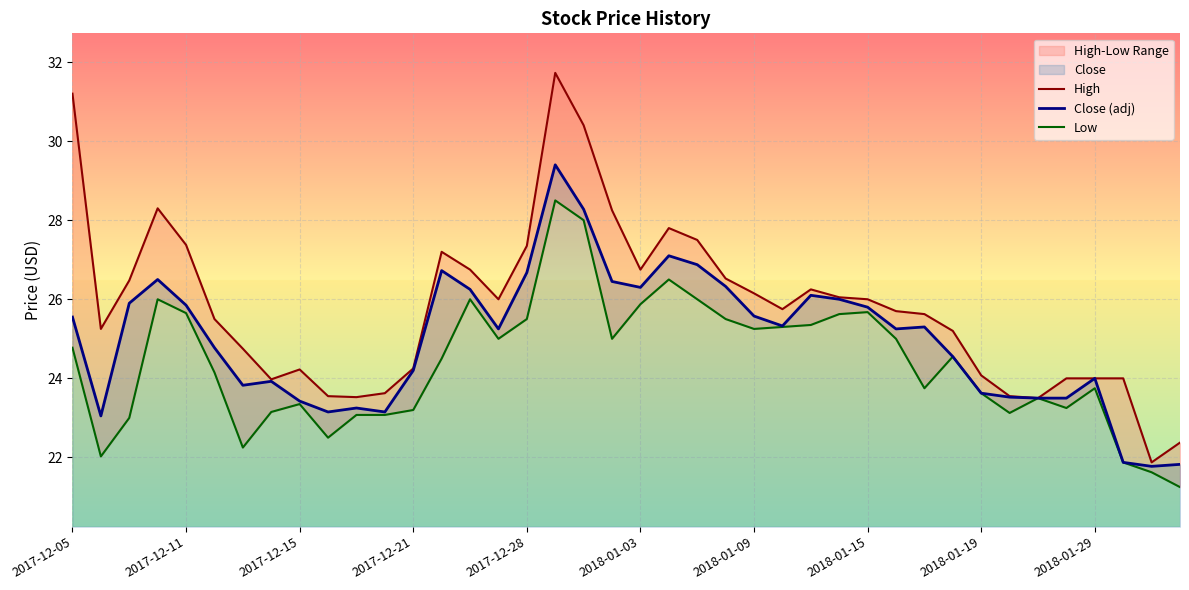

The value of High at 2018-01-09 is 11.7. True or false?

False